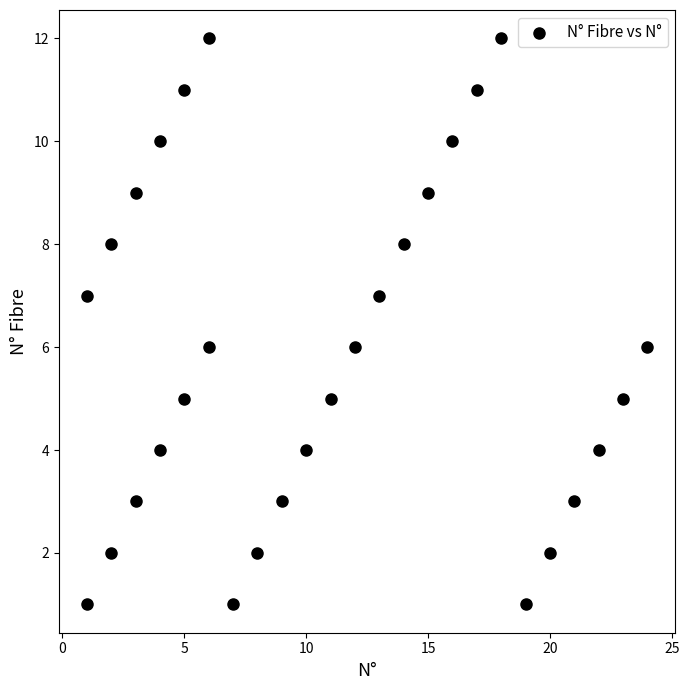

What is the range of X values (max minus min)?

23